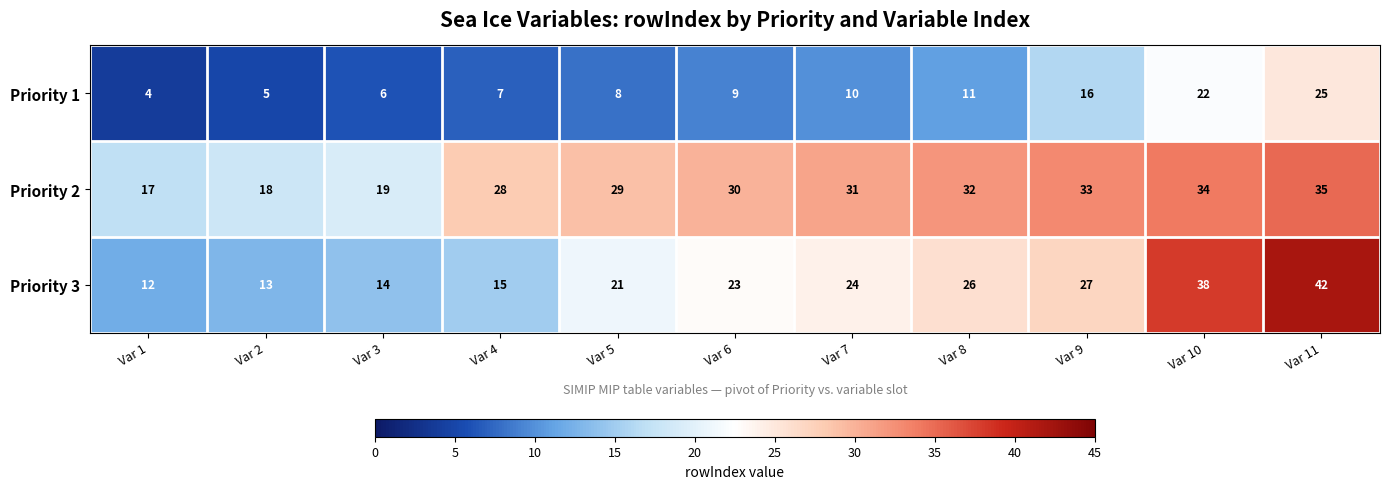

Which series has the largest total across all categories?

Priority 2